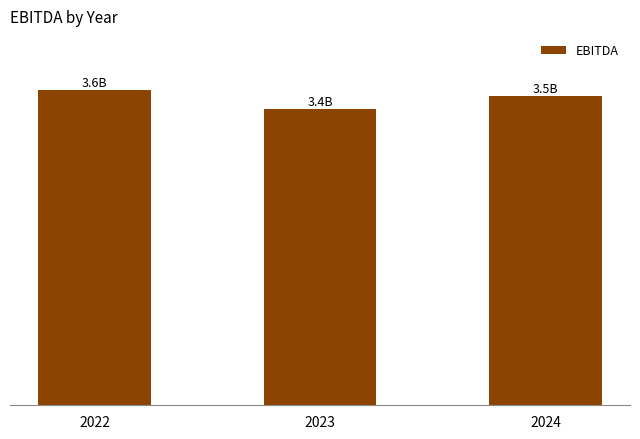

Are the bars horizontal?

No